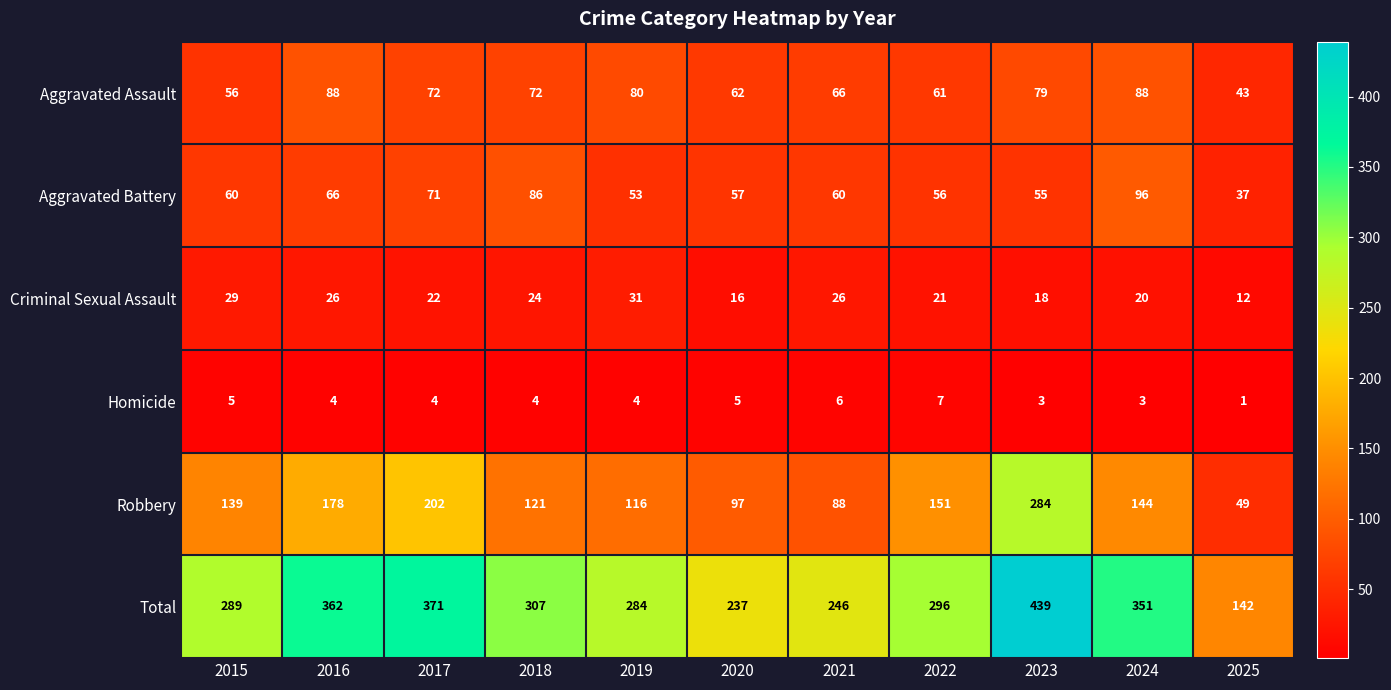

What is the sum of all Aggravated Battery values?

697